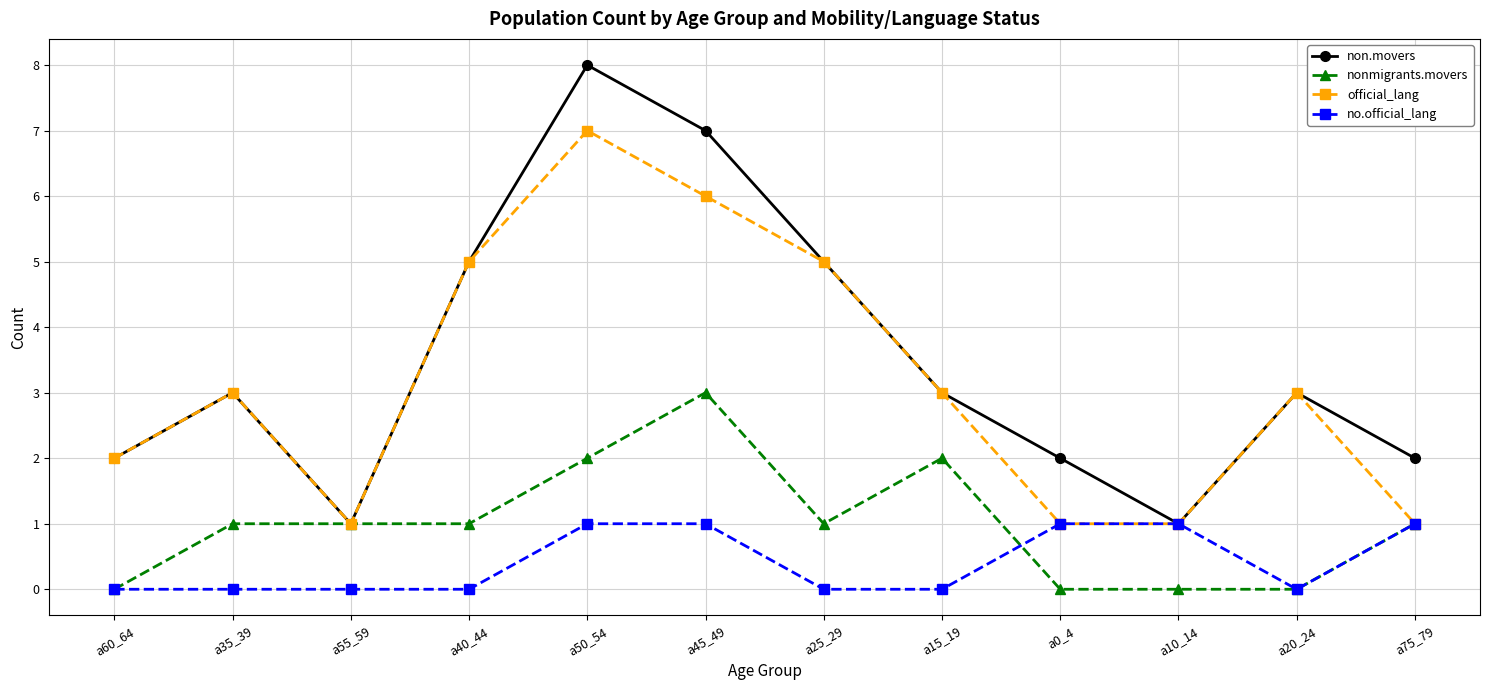

What is the difference between the highest and lowest values at a60_64?

2